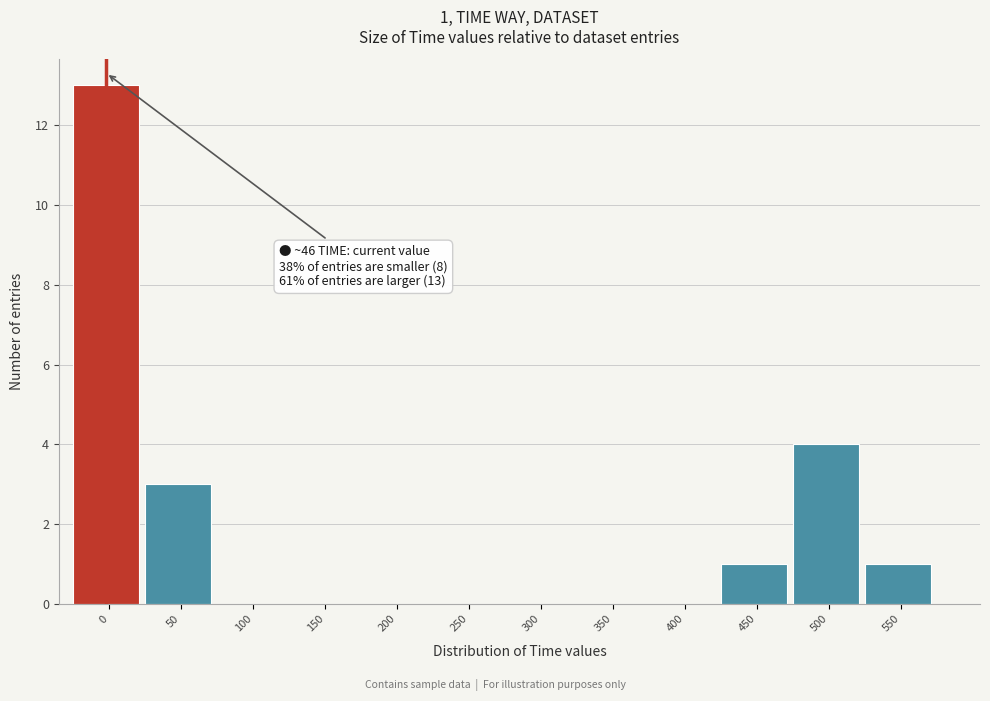

Reading left to right, list all the values displayed in this chart.

0=13	50=3	100=0	150=0	200=0	250=0	300=0	350=0	400=0	450=1	500=4	550=1